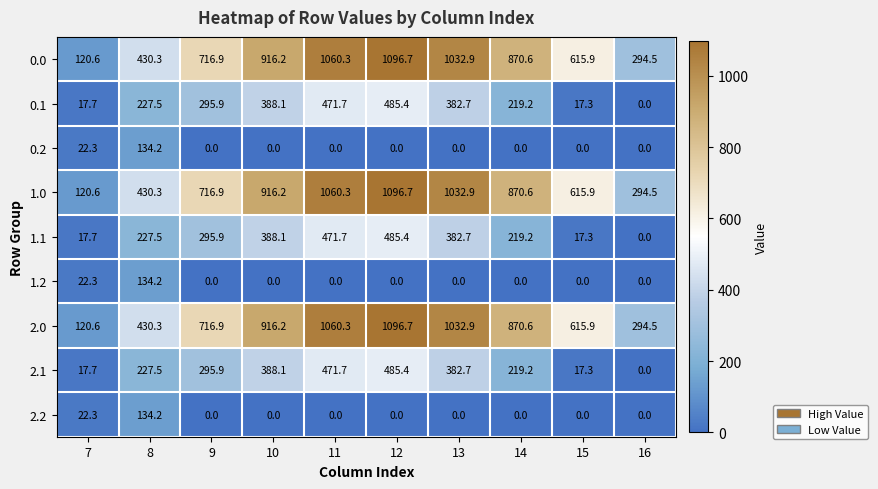

Rank the categories by 2.0 value from lowest to highest.

7, 16, 8, 15, 9, 14, 10, 13, 11, 12